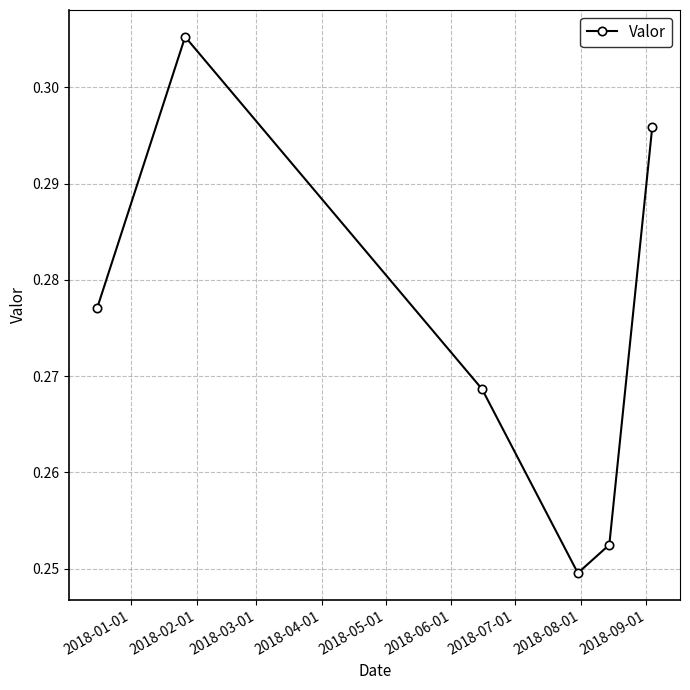

Count the values in the range 0 to 1.

6